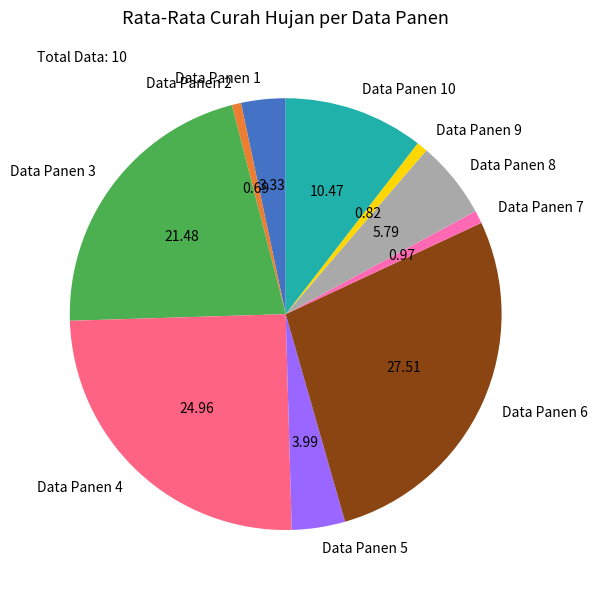

Is there any slice that represents more than half of the pie?

No